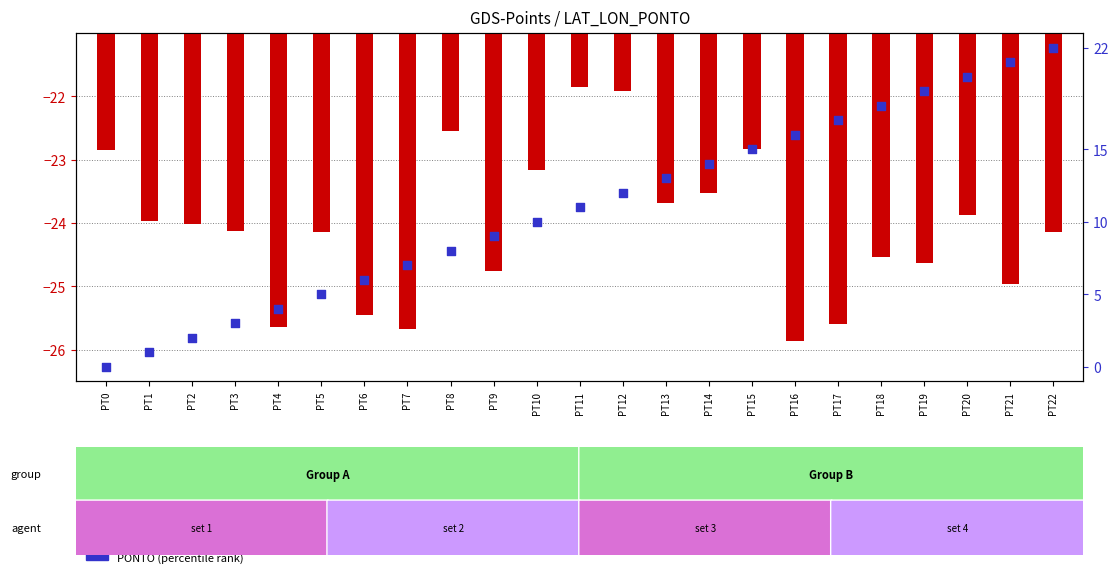

Which series contains the highest Y value?

PONTO (percentile rank)